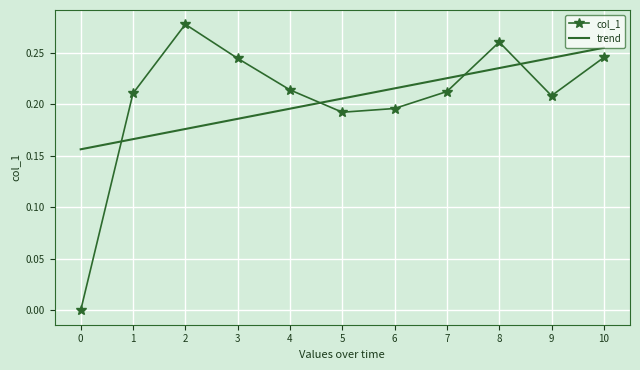

List the labels in order of trend value, smallest first.

0, 1, 2, 3, 4, 5, 6, 7, 8, 9, 10